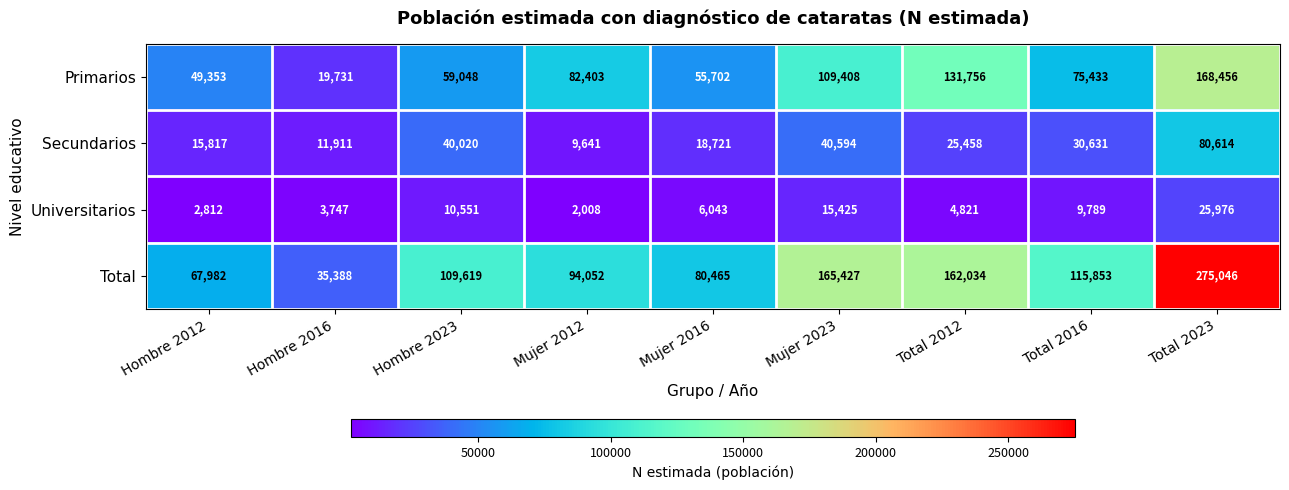

What is the difference between the maximum and second lowest values in the Primarios series?

119103